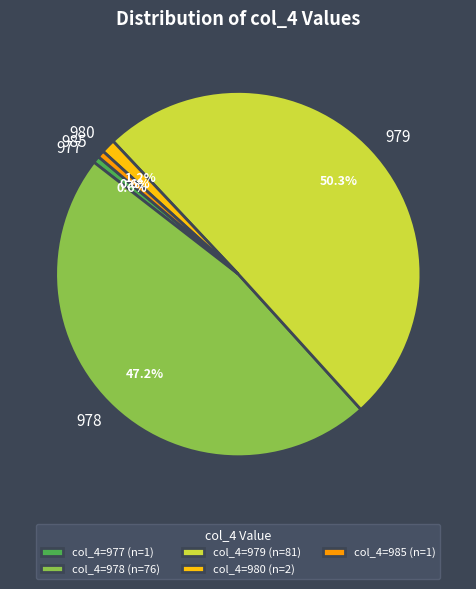

What percentage is NOT represented by 980?

98.8%